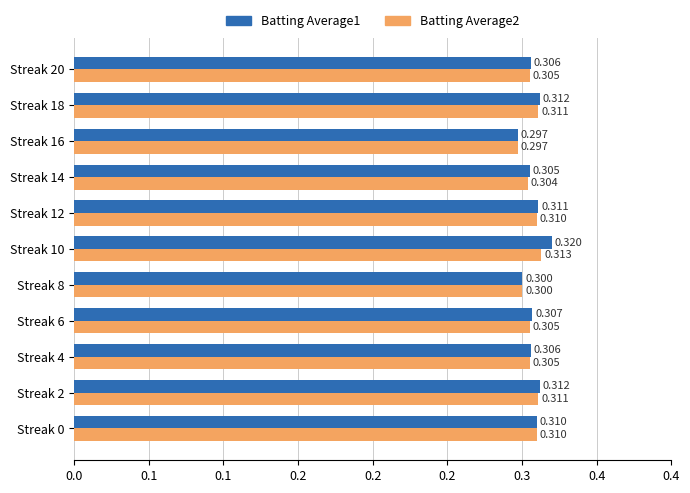

Reading left to right, transcribe all the data shown in this chart.

Batting Average1: 0.3	0.3	0.3	0.3	0.3	0.3	0.3	0.3	0.3	0.3	0.3
Batting Average2: 0.3	0.3	0.3	0.3	0.3	0.3	0.3	0.3	0.3	0.3	0.3